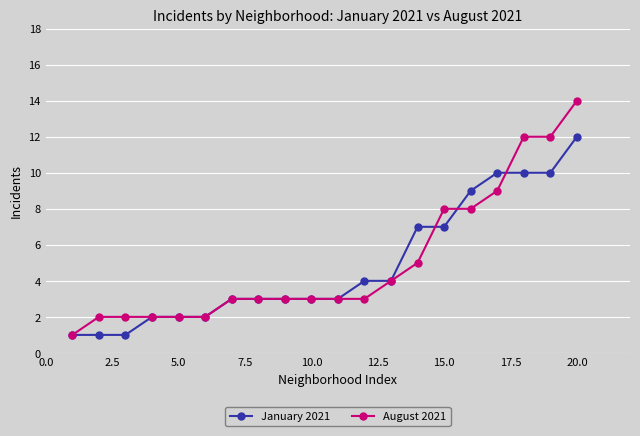

What are all the series names shown in the legend?

January 2021, August 2021